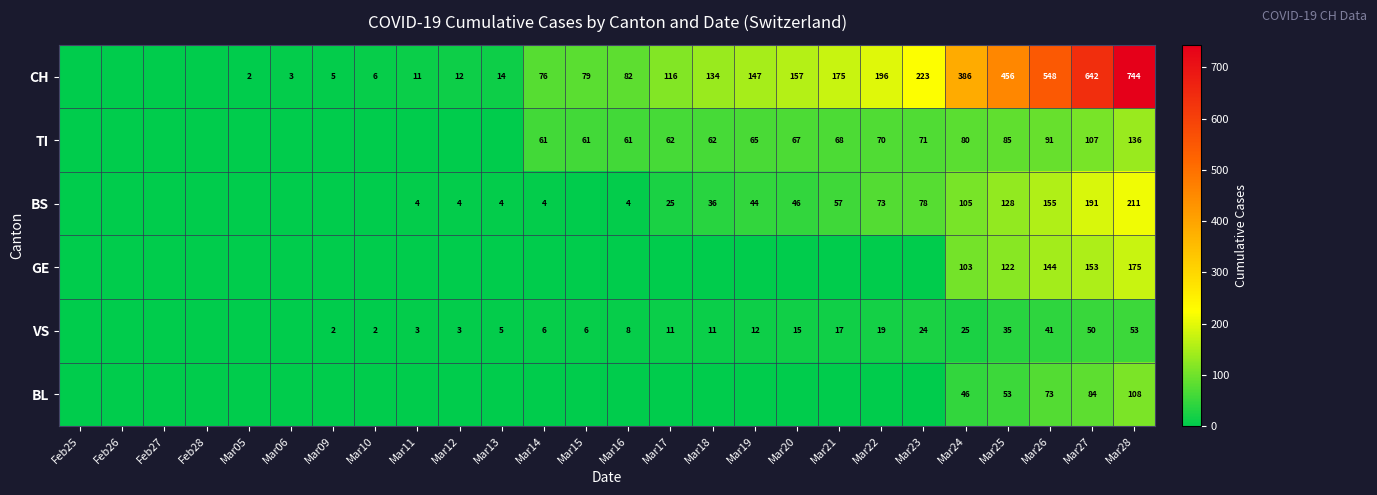

The value of VS at Mar16 is 8. True or false?

True